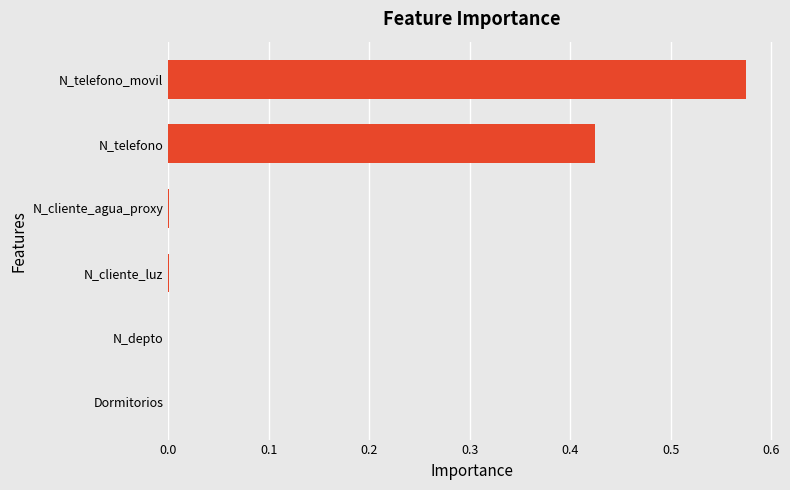

The value at N_cliente_agua_proxy is 0.0. True or false?

True